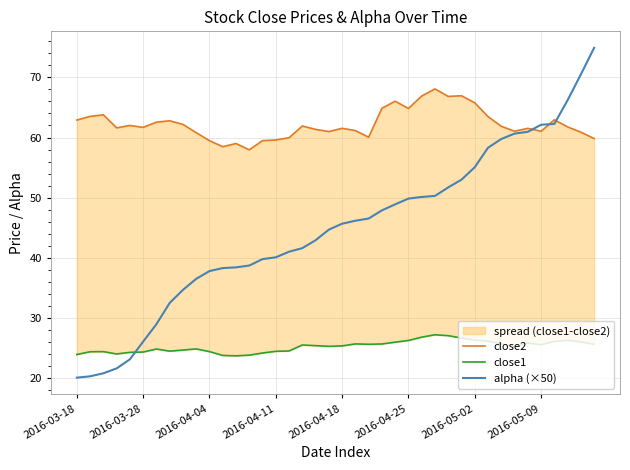

What is the value of the close1 point at the 39th from the left?

26.1